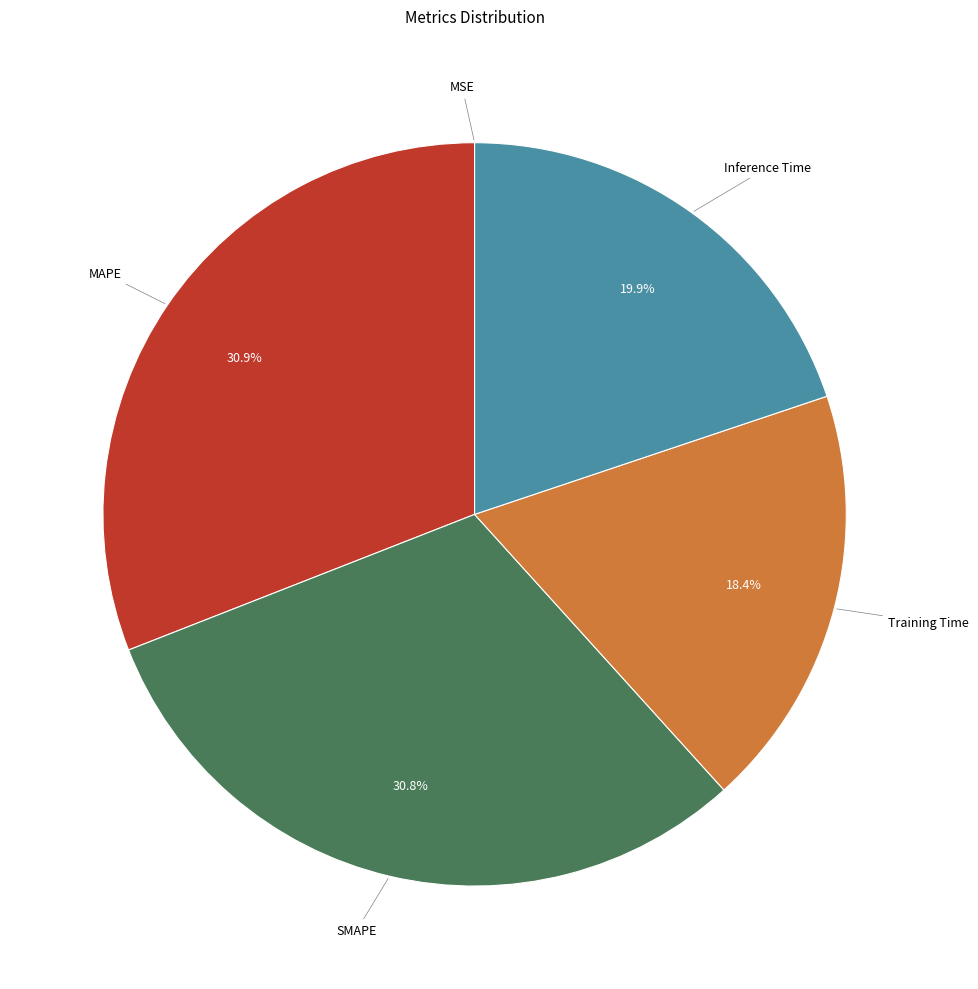

Is there a majority slice in this chart?

No